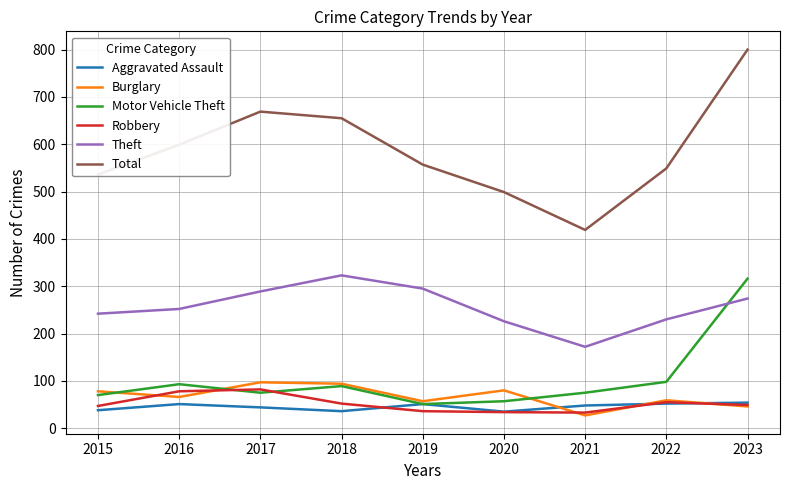

Is the value of Aggravated Assault at 2019 greater than the value of Total at 2019?

No